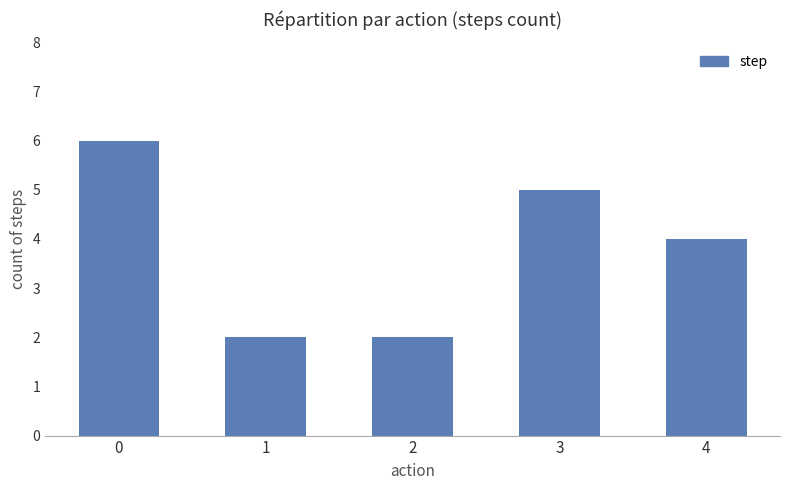

What is the greatest value displayed?

6